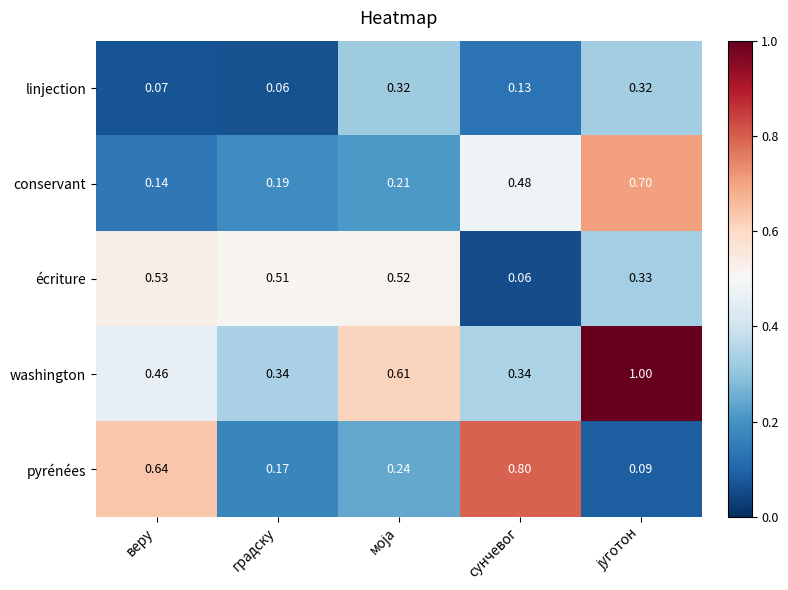

Which series has the largest range (max minus min)?

pyrénées